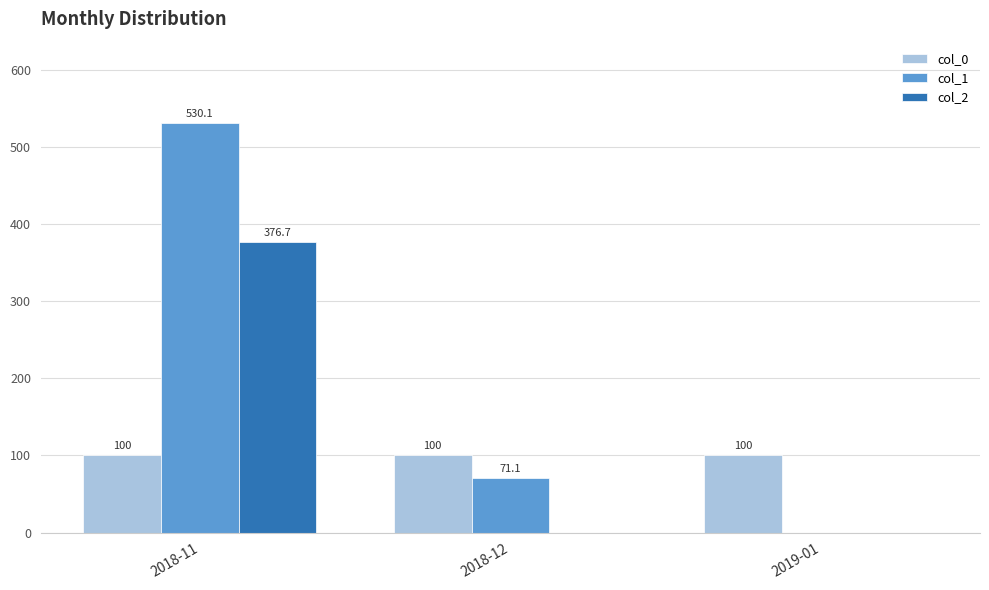

How many categories are shown in the chart?

3